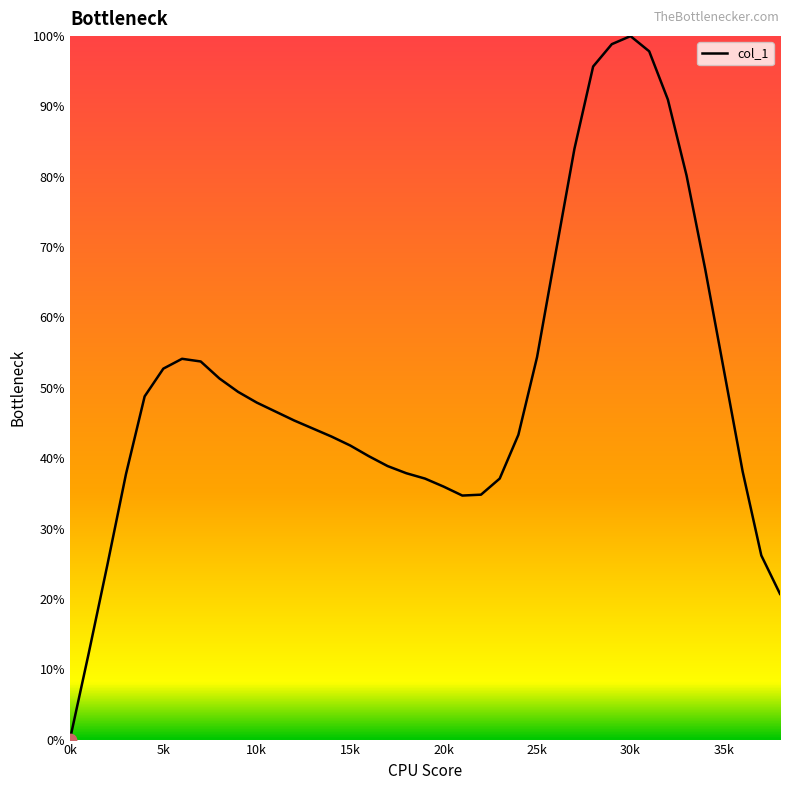

What is the maximum value shown in the chart?

100.0